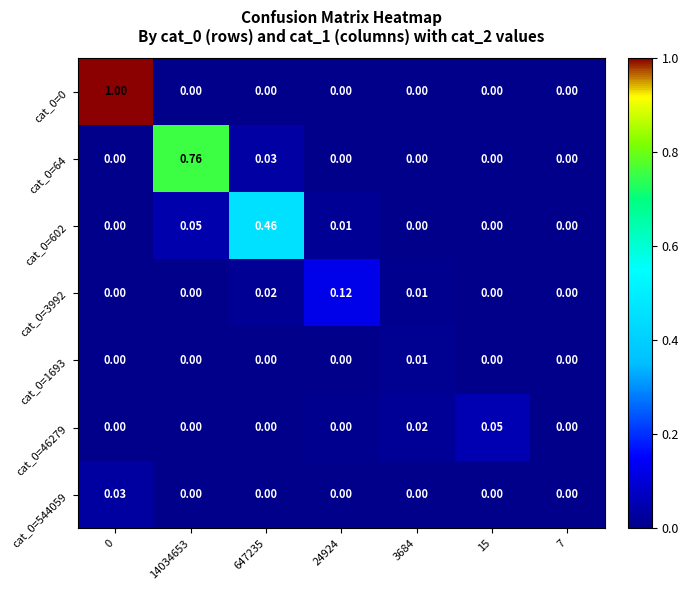

Is the value of cat_0=3992 at 3684 greater than the value of cat_0=1693 at 14034653?

Yes